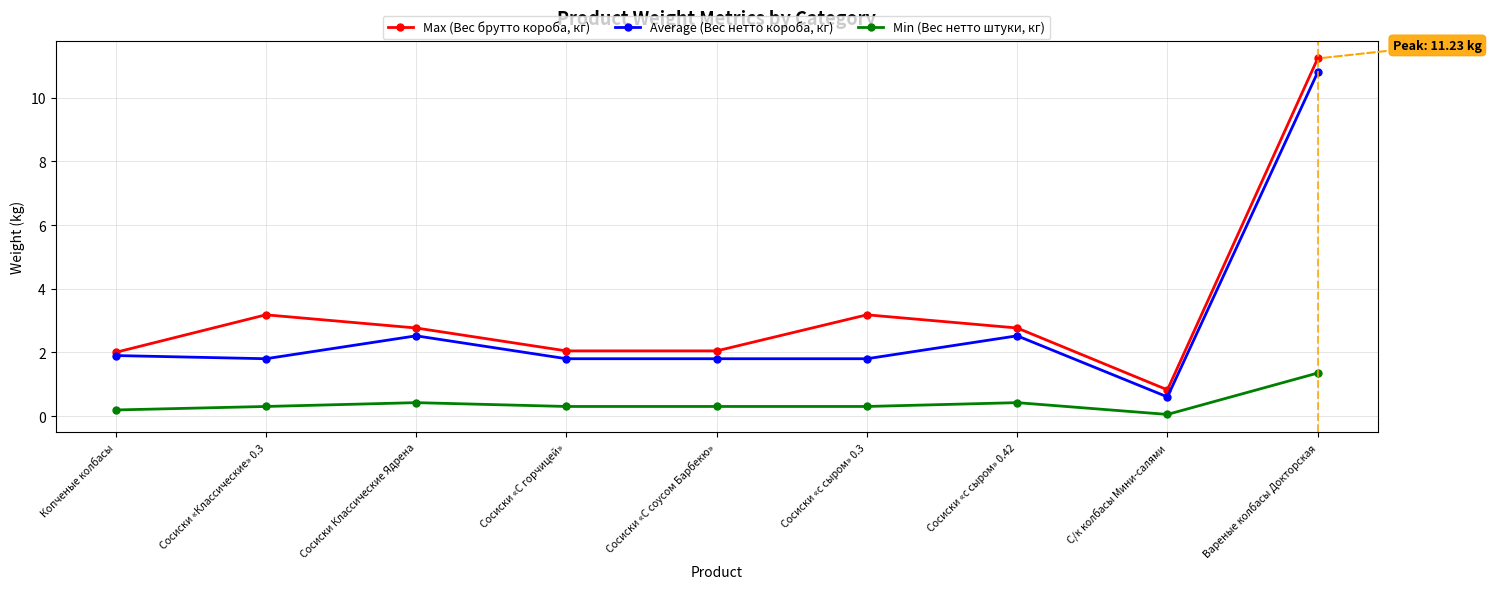

What is the difference between the second highest and second lowest values in the Average (Вес нетто короба, кг) series?

0.7